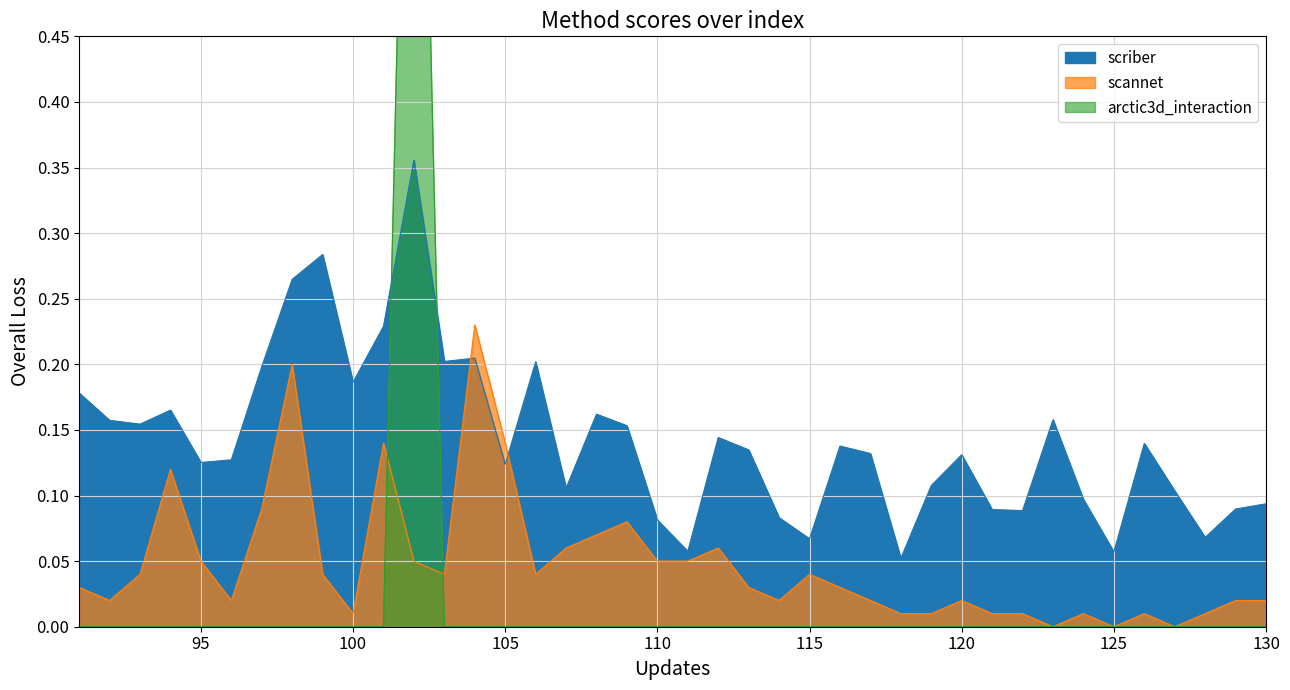

How many lines are shown in the chart?

3